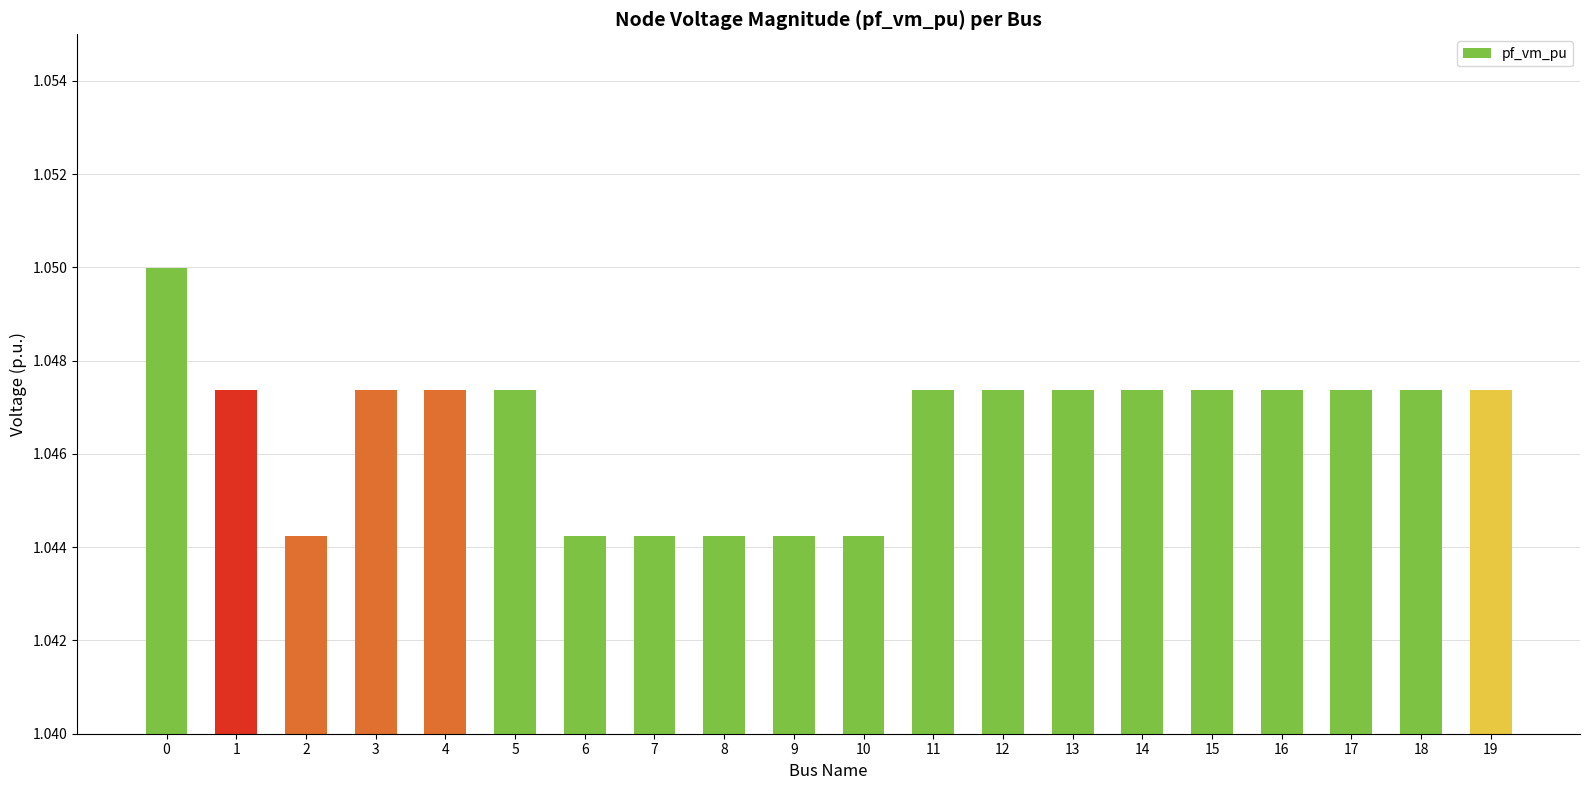

What is the sum of the values at 15 and 3?

2.1